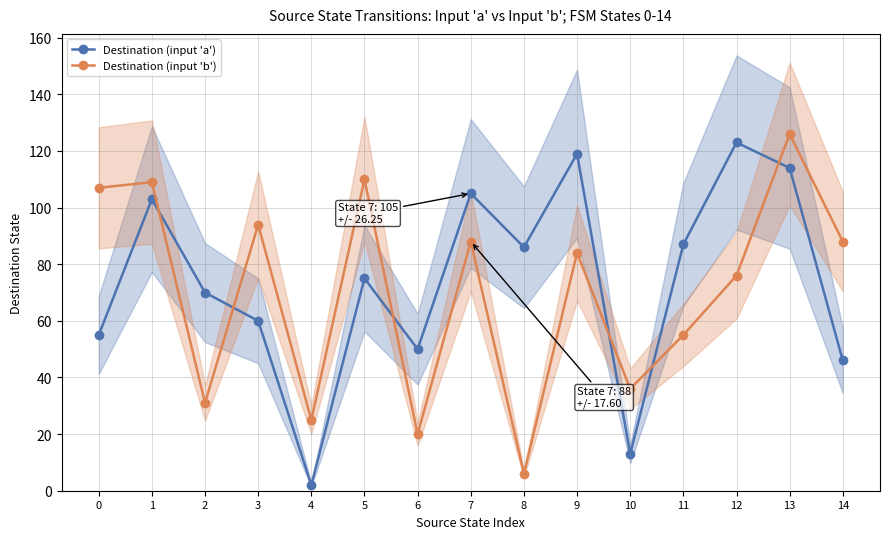

What is the value of the Destination (input 'a') point at the 7th from the left?

50